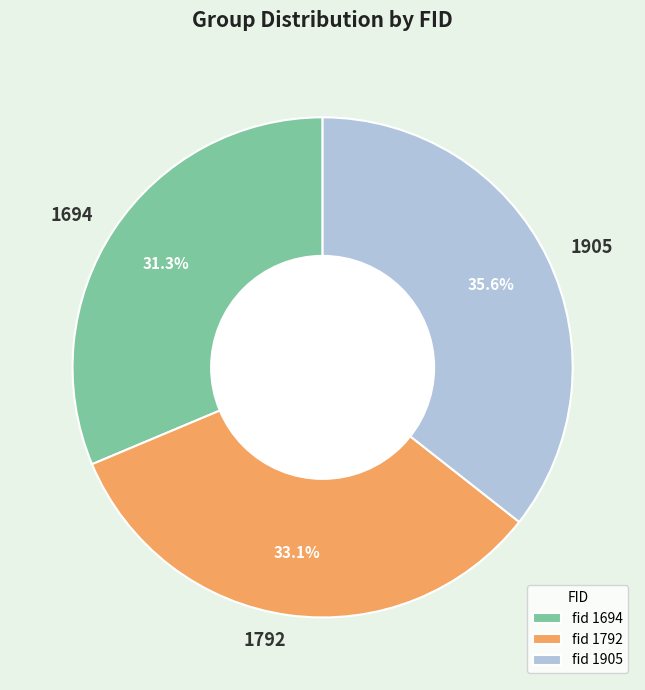

To the nearest percent, what is the average slice percentage?

33%